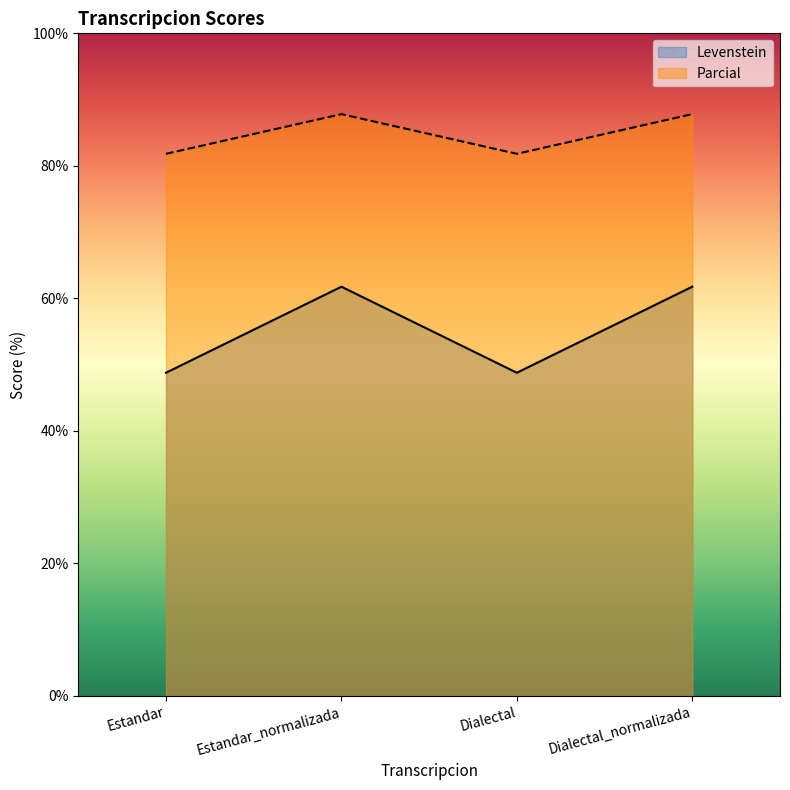

The value of Parcial at Dialectal_normalizada is 135.6. True or false?

False